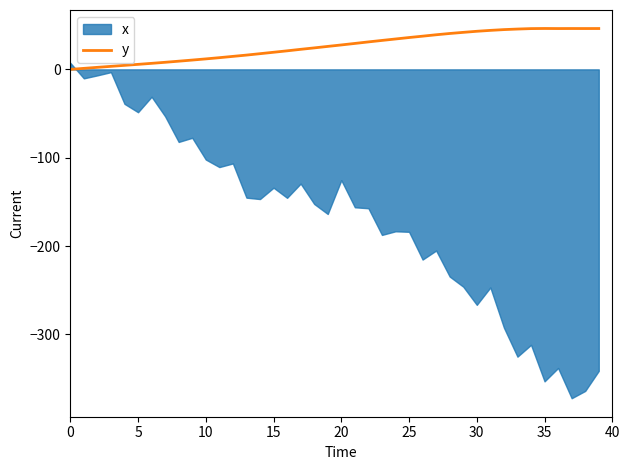

True or false: the data shows 41.9 at 29.

True